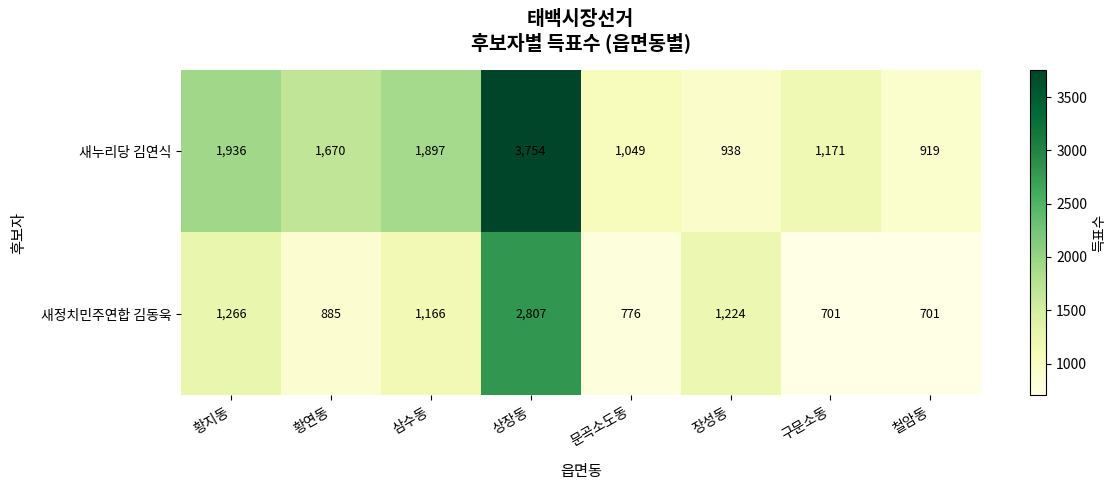

The 새누리당 김연식 series shows 919 at 철암동. True or false?

True